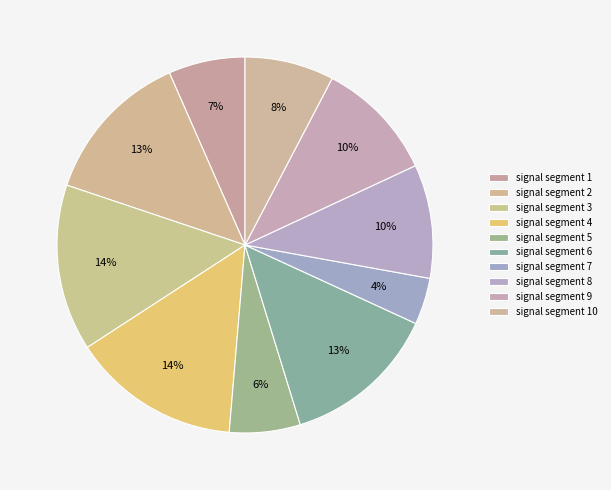

Is it true that signal segment 8 is 10% of the pie?

True